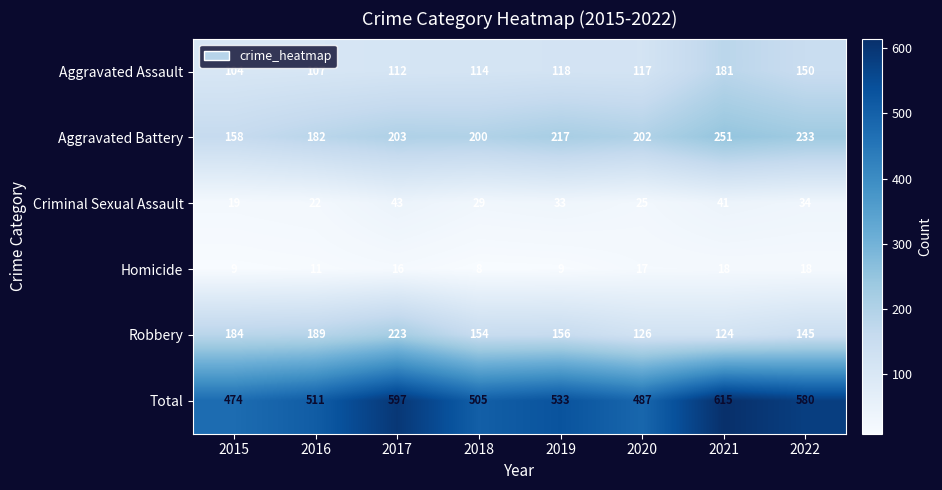

Which series has the widest spread of values?

Total